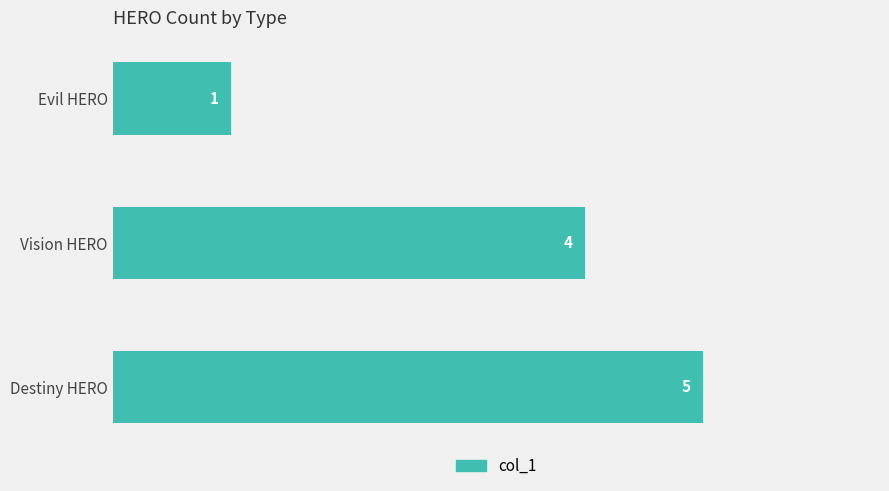

What is the difference between the maximum and minimum values?

4